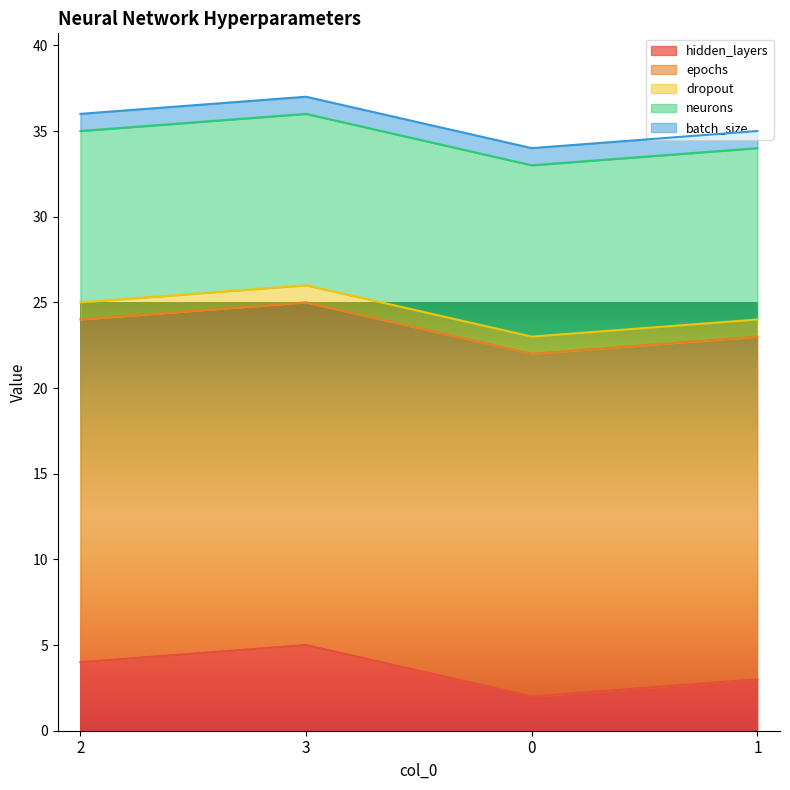

What is the average value of the hidden_layers series?

4